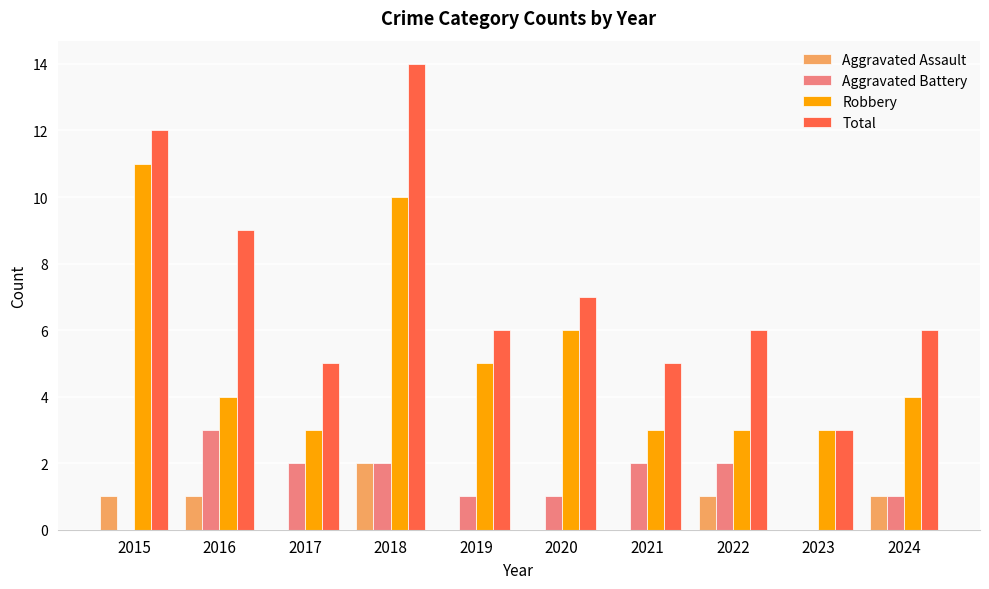

What is the approximate value of Aggravated Battery at 2019?

1